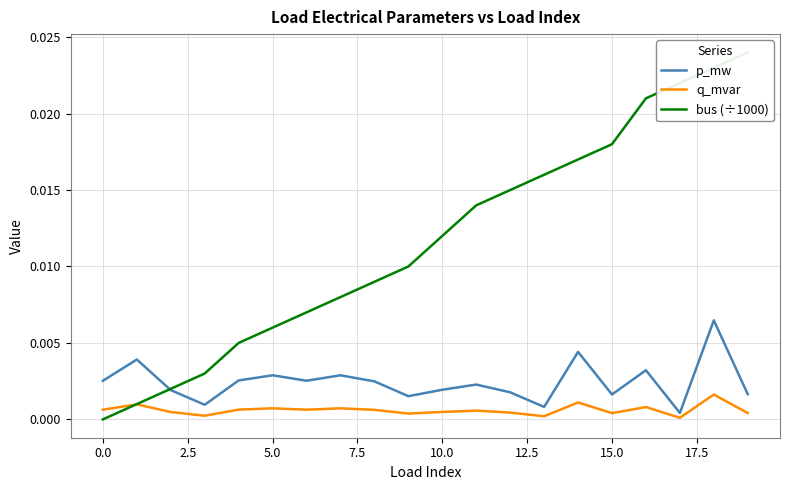

The value of q_mvar at 15 is 0.0. True or false?

True